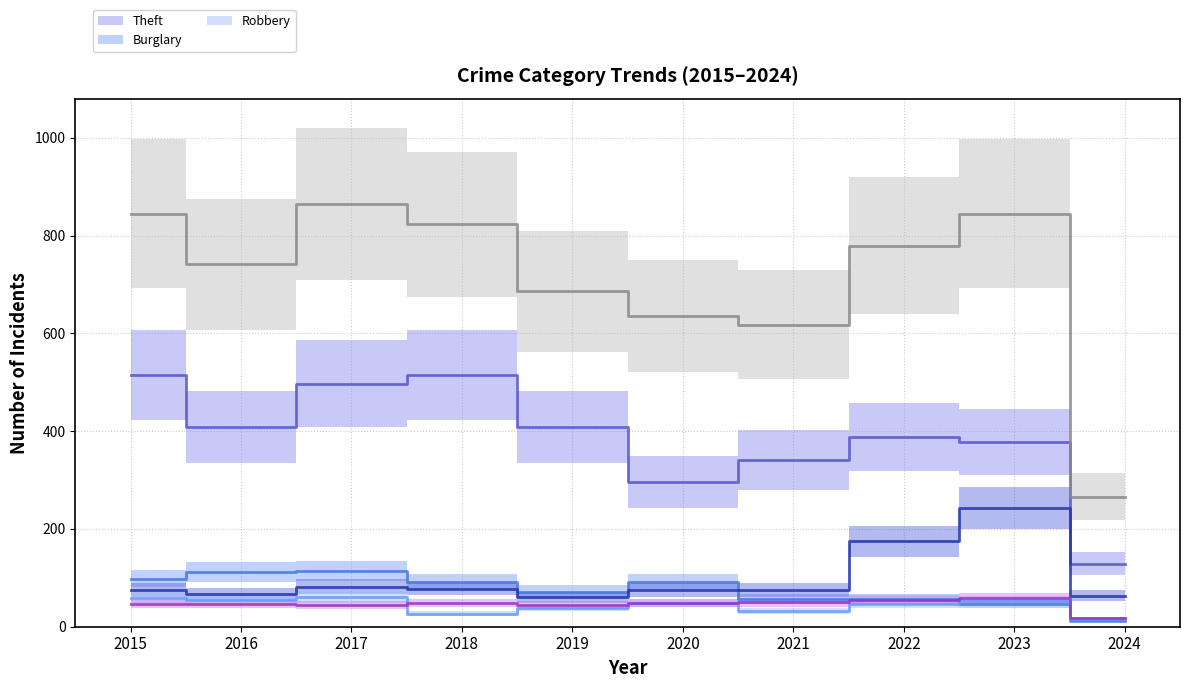

True or false: Motor Vehicle Theft and Theft intersect in this chart.

False